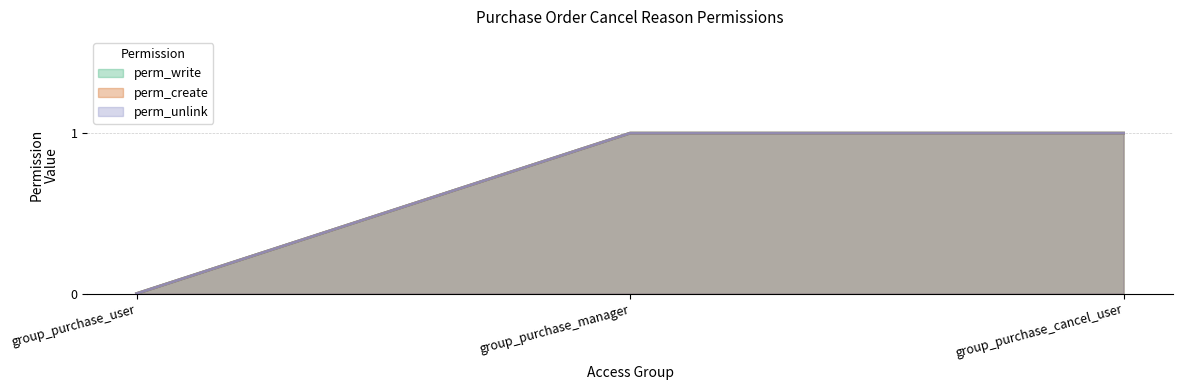

Which series has the largest total across all categories?

perm_write